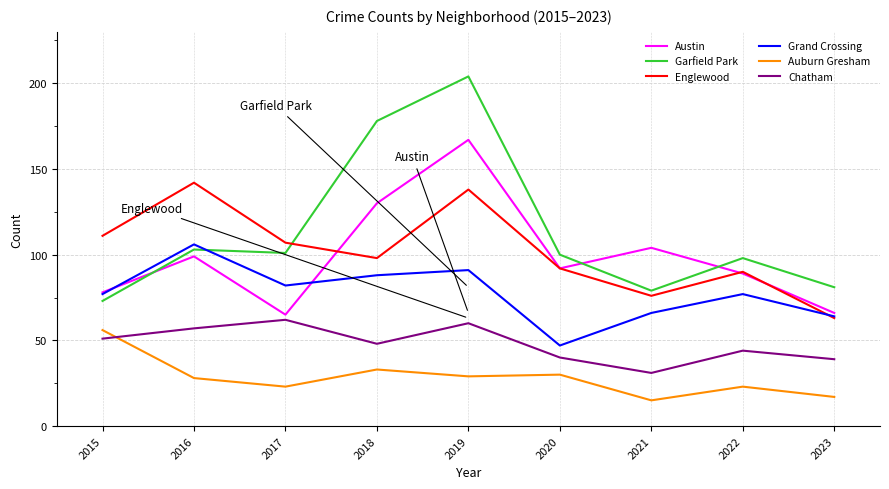

Which series has the largest total across all categories?

Garfield Park